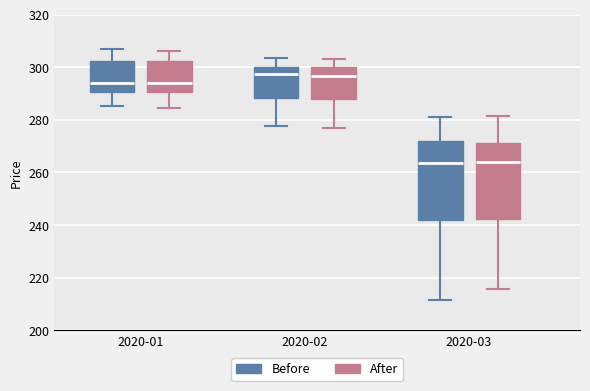

Reading left to right, transcribe this box plot: for each box, give where its median line is, the range the box spans, and where its two whiskers end, as read against the y-axis. The values are not printed on the chart, so give them approximately, as read against the axis.

2020-01 (Before): median 294, box 290 to 302, whiskers 286 to 306
2020-01 (After): median 294, box 290 to 302, whiskers 284 to 306
2020-02 (Before): median 298, box 288 to 300, whiskers 278 to 304
2020-02 (After): median 296, box 288 to 300, whiskers 278 to 304
2020-03 (Before): median 264, box 242 to 272, whiskers 212 to 282
2020-03 (After): median 264, box 242 to 272, whiskers 216 to 282